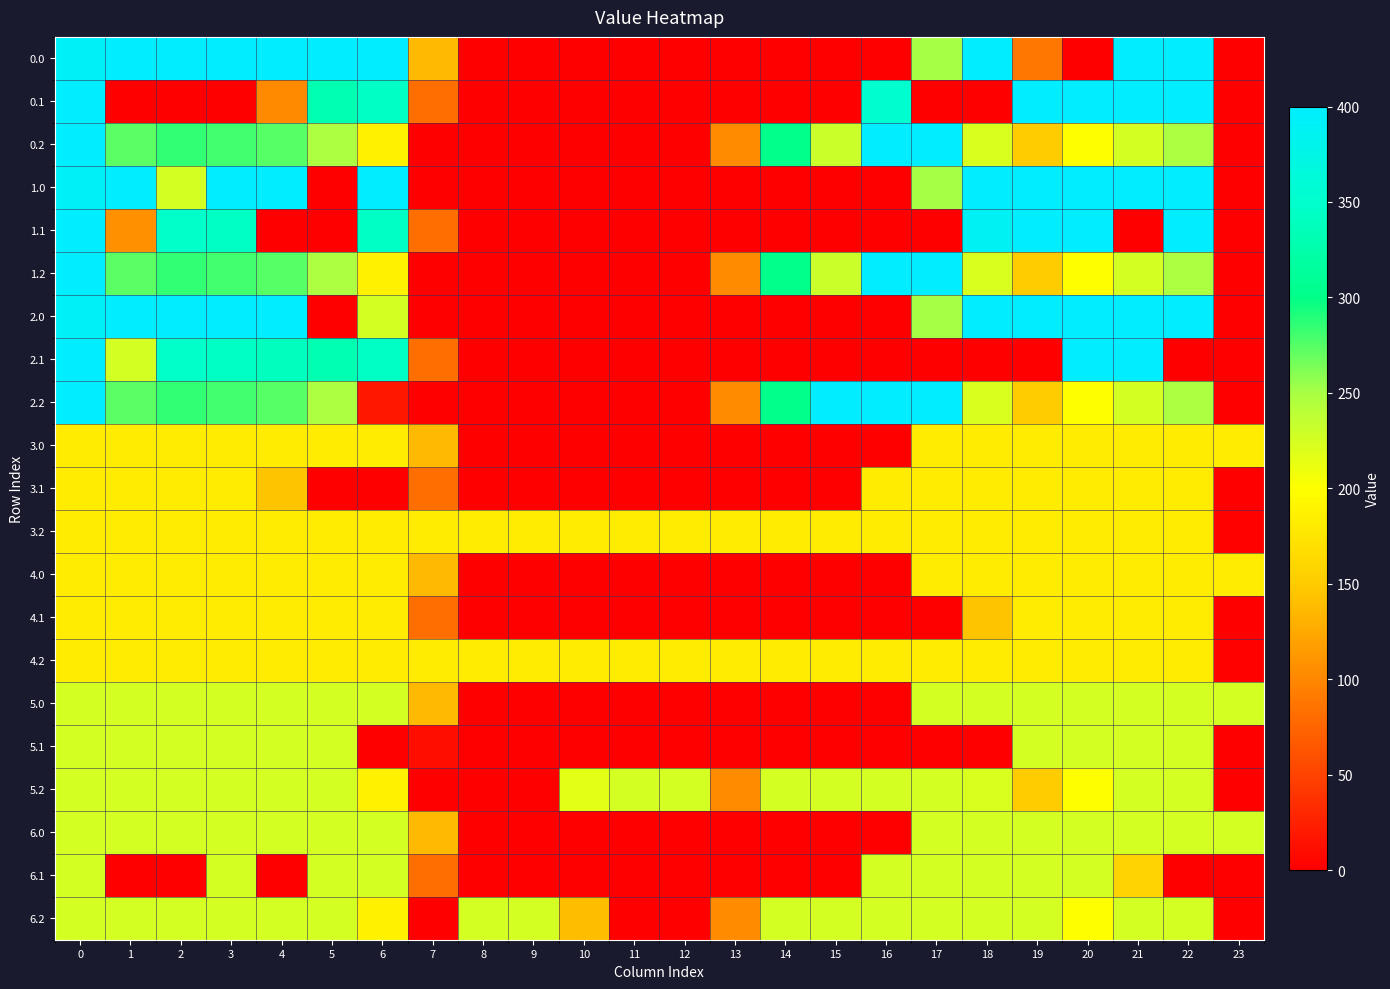

Reading right to left, what are all the values shown in this chart?

0.0: 23=0.0	22=400.0	21=400.0	20=0.0	19=89.0	18=400.0	17=250.3	16=0.0	15=0.0	14=0.0	13=0.0	12=0.0	11=0.0	10=0.0	9=0.0	8=0.0	7=136.4	6=400.0	5=400.0	4=400.0	3=400.0	2=400.0	1=400.0	0=393.2
0.1: 23=0.0	22=400.0	21=400.0	20=400.0	19=399.7	18=0.0	17=0.0	16=353.7	15=0.0	14=0.0	13=0.0	12=0.0	11=0.0	10=0.0	9=0.0	8=0.0	7=81.6	6=345.2	5=329.5	4=102.3	3=0.0	2=0.0	1=0.0	0=400.0
0.2: 23=0.0	22=247.4	21=226.4	20=199.2	19=151.1	18=223.1	17=400.0	16=400.0	15=230.9	14=301.9	13=104.4	12=0.0	11=0.0	10=0.0	9=0.0	8=0.0	7=0.0	6=187.1	5=248.1	4=274.4	3=281.0	2=285.5	1=272.7	0=400.0
1.0: 23=0.0	22=400.0	21=400.0	20=400.0	19=400.0	18=400.0	17=250.3	16=0.0	15=0.0	14=0.0	13=0.0	12=0.0	11=0.0	10=0.0	9=0.0	8=0.0	7=0.0	6=400.0	5=0.0	4=400.0	3=400.0	2=225.4	1=400.0	0=393.2
1.1: 23=0.0	22=400.0	21=0.0	20=400.0	19=399.7	18=388.5	17=0.0	16=0.0	15=0.0	14=0.0	13=0.0	12=0.0	11=0.0	10=0.0	9=0.0	8=0.0	7=81.6	6=345.2	5=0.0	4=0.0	3=342.7	2=347.9	1=106.4	0=400.0
1.2: 23=0.0	22=247.4	21=226.4	20=199.2	19=151.1	18=223.1	17=400.0	16=400.0	15=230.9	14=301.9	13=104.4	12=0.0	11=0.0	10=0.0	9=0.0	8=0.0	7=0.0	6=187.1	5=248.1	4=274.4	3=281.0	2=285.5	1=272.7	0=400.0
2.0: 23=0.0	22=400.0	21=400.0	20=400.0	19=400.0	18=400.0	17=250.3	16=0.0	15=0.0	14=0.0	13=0.0	12=0.0	11=0.0	10=0.0	9=0.0	8=0.0	7=0.0	6=225.4	5=0.0	4=400.0	3=400.0	2=400.0	1=400.0	0=393.2
2.1: 23=0.0	22=0.0	21=400.0	20=400.0	19=0.0	18=0.0	17=0.0	16=0.0	15=0.0	14=0.0	13=0.0	12=0.0	11=0.0	10=0.0	9=0.0	8=0.0	7=81.6	6=345.2	5=329.5	4=339.6	3=342.7	2=347.9	1=225.4	0=400.0
2.2: 23=0.0	22=247.4	21=226.4	20=199.2	19=151.1	18=223.1	17=400.0	16=400.0	15=400.0	14=301.9	13=104.4	12=0.0	11=0.0	10=0.0	9=0.0	8=0.0	7=0.0	6=18.0	5=248.1	4=274.4	3=281.0	2=285.5	1=272.7	0=400.0
3.0: 23=182.0	22=182.0	21=182.0	20=182.0	19=182.0	18=182.0	17=182.0	16=0.0	15=0.0	14=0.0	13=0.0	12=0.0	11=0.0	10=0.0	9=0.0	8=0.0	7=136.4	6=182.0	5=182.0	4=182.0	3=182.0	2=182.0	1=182.0	0=182.0
3.1: 23=0.0	22=182.0	21=182.0	20=182.0	19=182.0	18=182.0	17=182.0	16=182.0	15=0.0	14=0.0	13=0.0	12=0.0	11=0.0	10=0.0	9=0.0	8=0.0	7=81.6	6=0.0	5=0.0	4=144.4	3=182.0	2=182.0	1=182.0	0=182.0
3.2: 23=2.5	22=182.0	21=182.0	20=182.0	19=182.0	18=182.0	17=182.0	16=182.0	15=182.0	14=182.0	13=182.0	12=182.0	11=182.0	10=182.0	9=182.0	8=182.0	7=182.0	6=182.0	5=182.0	4=182.0	3=182.0	2=182.0	1=182.0	0=182.0
4.0: 23=182.0	22=182.0	21=182.0	20=182.0	19=182.0	18=182.0	17=182.0	16=0.0	15=0.0	14=0.0	13=0.0	12=0.0	11=0.0	10=0.0	9=0.0	8=0.0	7=136.4	6=182.0	5=182.0	4=182.0	3=182.0	2=182.0	1=182.0	0=182.0
4.1: 23=0.0	22=182.0	21=182.0	20=182.0	19=182.0	18=144.4	17=0.0	16=0.0	15=0.0	14=0.0	13=0.0	12=0.0	11=0.0	10=0.0	9=0.0	8=0.0	7=81.6	6=182.0	5=182.0	4=182.0	3=182.0	2=182.0	1=182.0	0=182.0
4.2: 23=2.5	22=182.0	21=182.0	20=182.0	19=182.0	18=182.0	17=182.0	16=182.0	15=182.0	14=182.0	13=182.0	12=182.0	11=182.0	10=182.0	9=182.0	8=182.0	7=182.0	6=182.0	5=182.0	4=182.0	3=182.0	2=182.0	1=182.0	0=182.0
5.0: 23=226.0	22=226.0	21=226.0	20=226.0	19=226.0	18=226.0	17=226.0	16=0.0	15=0.0	14=0.0	13=0.0	12=0.0	11=0.0	10=0.0	9=0.0	8=0.0	7=136.4	6=226.0	5=226.0	4=226.0	3=226.0	2=226.0	1=226.0	0=226.0
5.1: 23=0.0	22=226.0	21=226.0	20=226.0	19=226.0	18=0.0	17=0.0	16=0.0	15=0.0	14=0.0	13=0.0	12=0.0	11=0.0	10=0.0	9=0.0	8=0.0	7=12.0	6=0.0	5=226.0	4=226.0	3=226.0	2=226.0	1=226.0	0=226.0
5.2: 23=0.0	22=226.0	21=226.0	20=199.2	19=151.1	18=223.1	17=226.0	16=226.0	15=226.0	14=226.0	13=104.4	12=226.0	11=226.0	10=216.8	9=0.0	8=0.0	7=0.0	6=187.1	5=226.0	4=226.0	3=226.0	2=226.0	1=226.0	0=226.0
6.0: 23=226.0	22=226.0	21=226.0	20=226.0	19=226.0	18=226.0	17=226.0	16=0.0	15=0.0	14=0.0	13=0.0	12=0.0	11=0.0	10=0.0	9=0.0	8=0.0	7=136.4	6=226.0	5=226.0	4=226.0	3=226.0	2=226.0	1=226.0	0=226.0
6.1: 23=0.0	22=0.0	21=156.4	20=226.0	19=226.0	18=226.0	17=226.0	16=226.0	15=0.0	14=0.0	13=0.0	12=0.0	11=0.0	10=0.0	9=0.0	8=0.0	7=81.6	6=226.0	5=226.0	4=0.0	3=226.0	2=0.0	1=0.0	0=226.0
6.2: 23=0.0	22=226.0	21=226.0	20=199.2	19=226.0	18=226.0	17=226.0	16=226.0	15=226.0	14=226.0	13=104.4	12=0.0	11=0.0	10=139.1	9=226.0	8=226.0	7=0.0	6=187.1	5=226.0	4=226.0	3=226.0	2=226.0	1=226.0	0=226.0